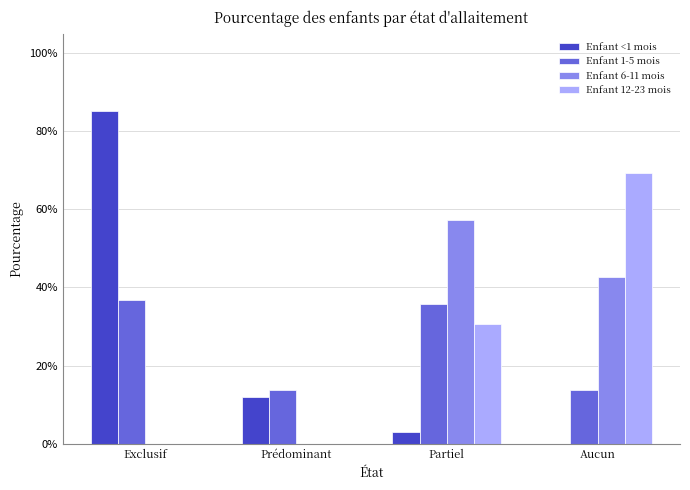

Are the bars grouped side by side (vs. stacked)?

Yes